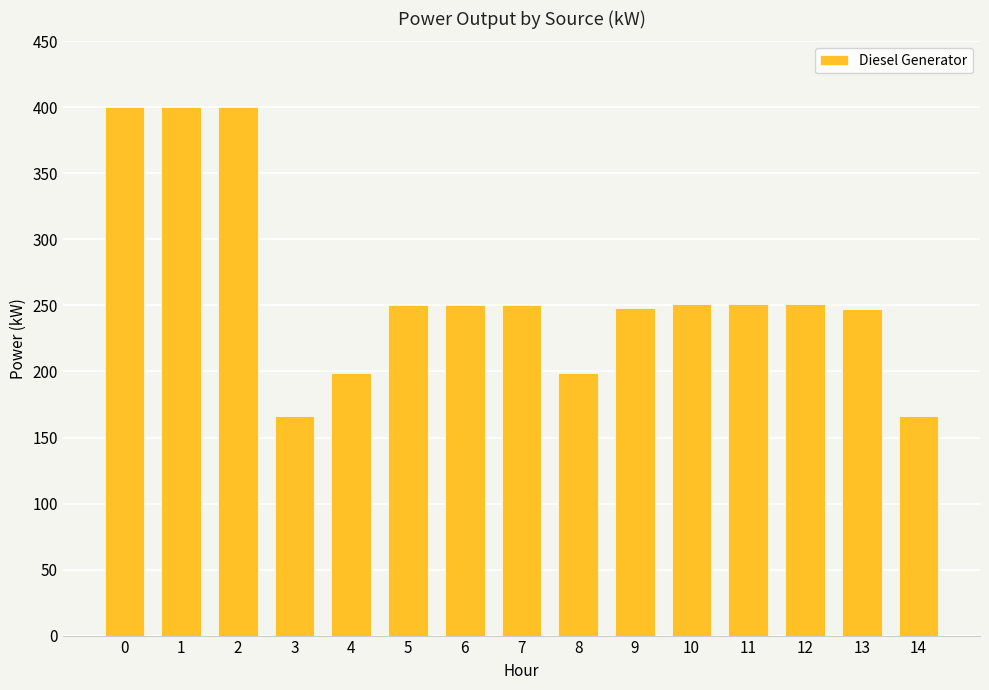

What is the maximum value shown in the chart?

400